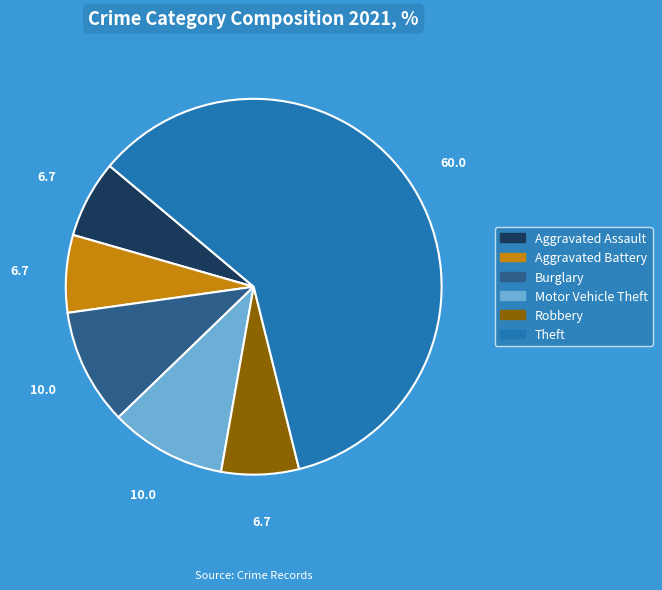

Approximately how many times larger is the value at Theft compared to Burglary?

6.0